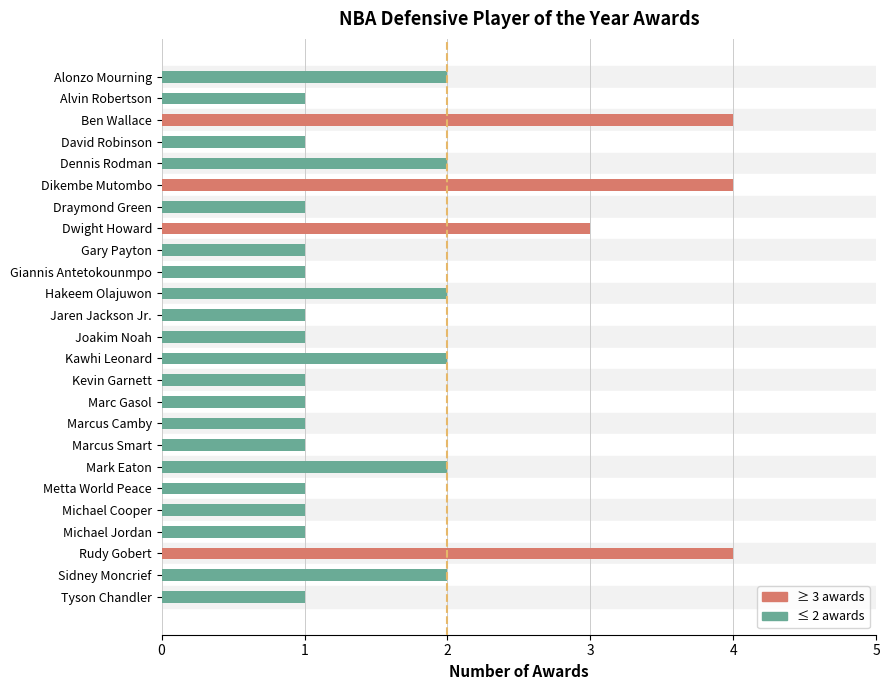

What is the average value?

2